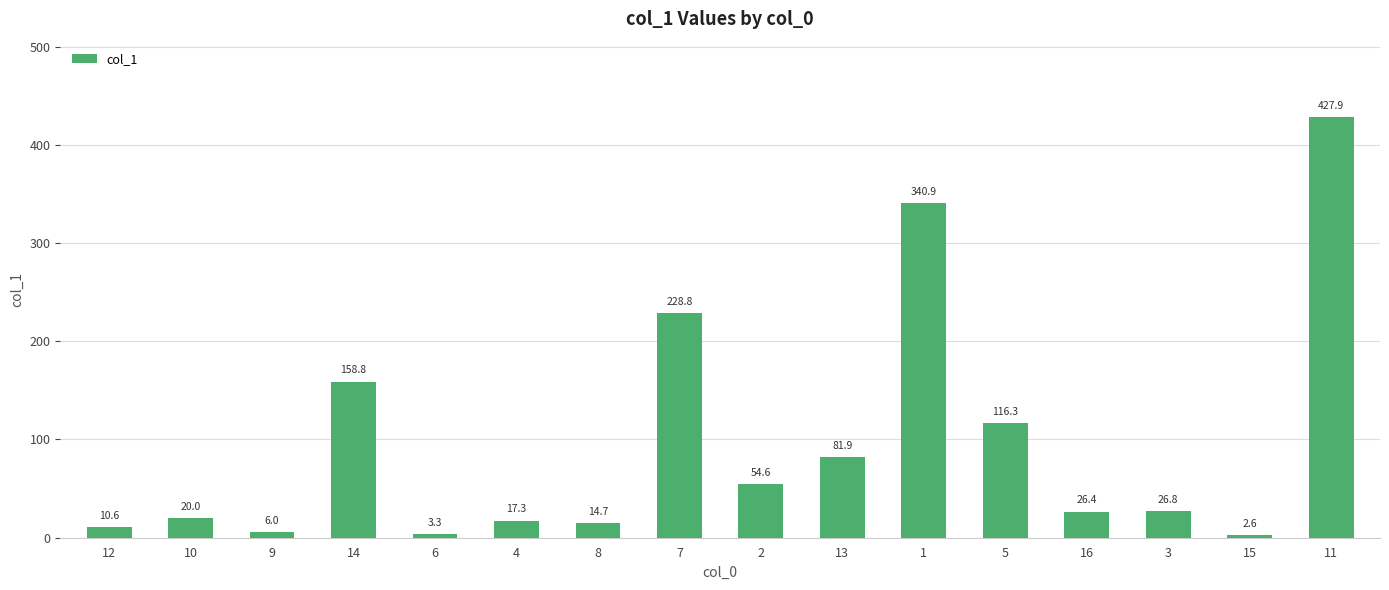

What is the difference between the maximum and minimum values?

425.3